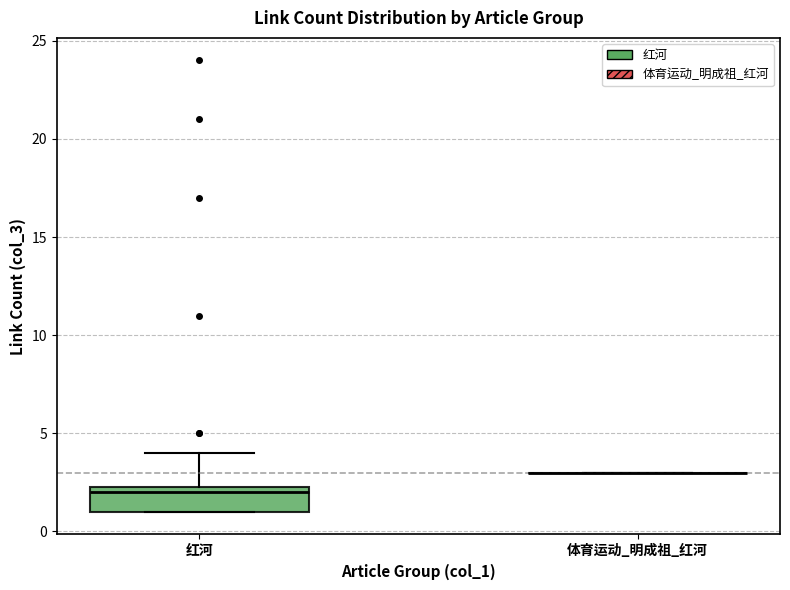

Reading left to right, transcribe this box plot: for each box, give where its median line is, the range the box spans, and where its two whiskers end, as read against the y-axis. The values are not printed on the chart, so give them approximately, as read against the axis.

红河: median 2.0, box 1.0 to 2.5, whiskers 1.0 to 4.0
体育运动_明成祖_红河: box collapsed to a line at 3.0, whiskers 3.0 to 3.0